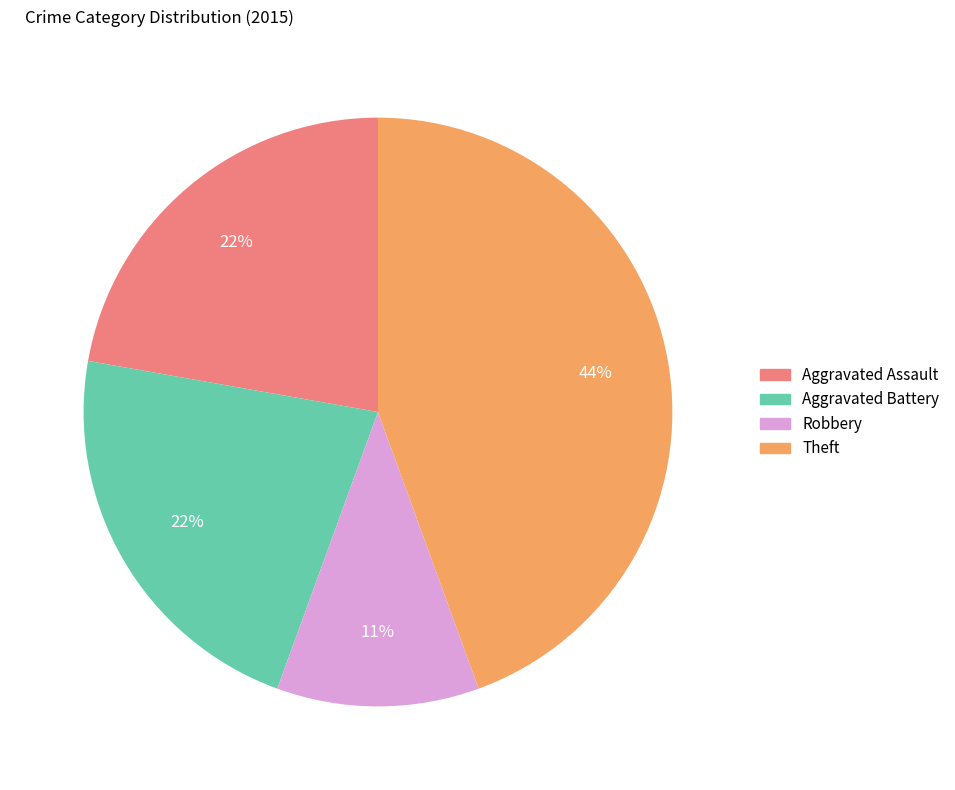

To the nearest percent, what is the difference between the largest and smallest slice percentages?

33%